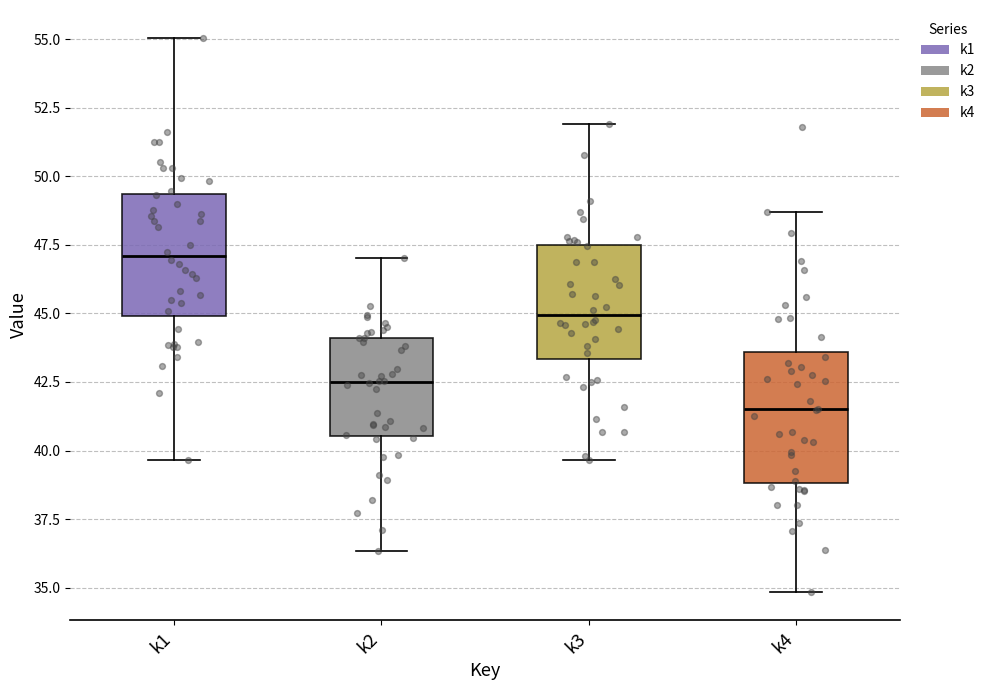

Which box's median line is the lowest?

k4